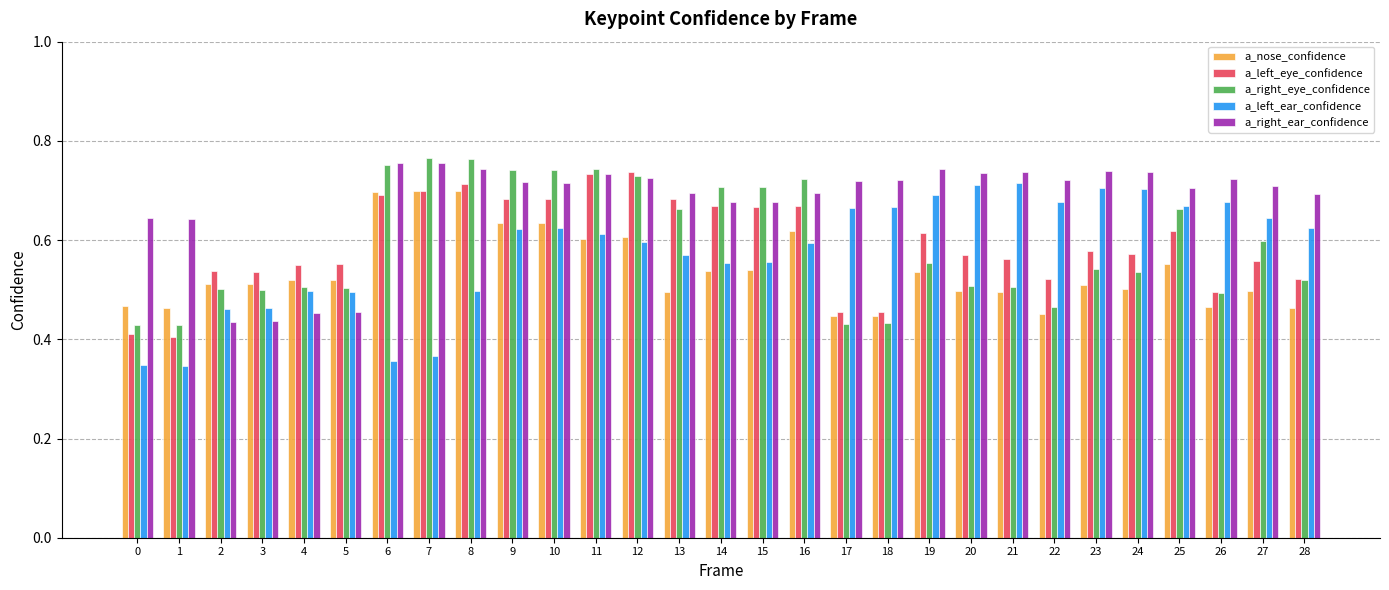

The a_nose_confidence series shows 0.7 at 6. True or false?

True